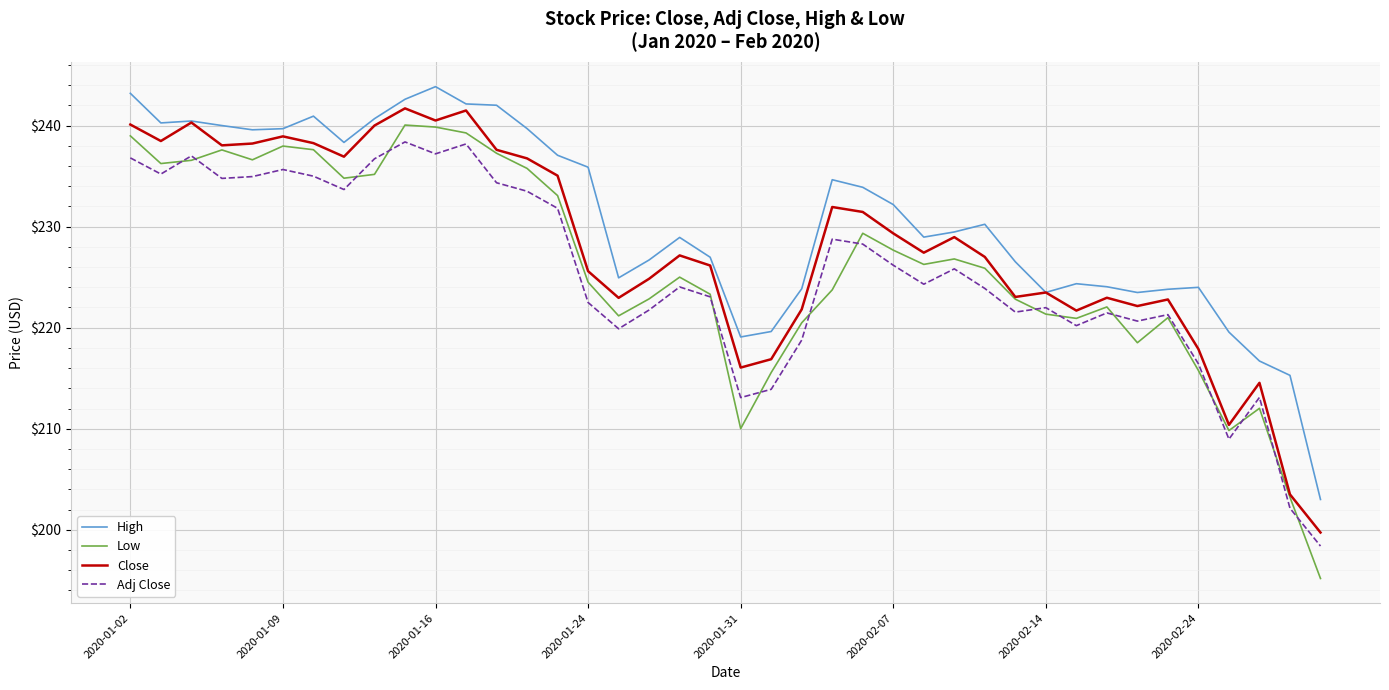

What are all the series names shown in the legend?

High, Low, Close, Adj Close